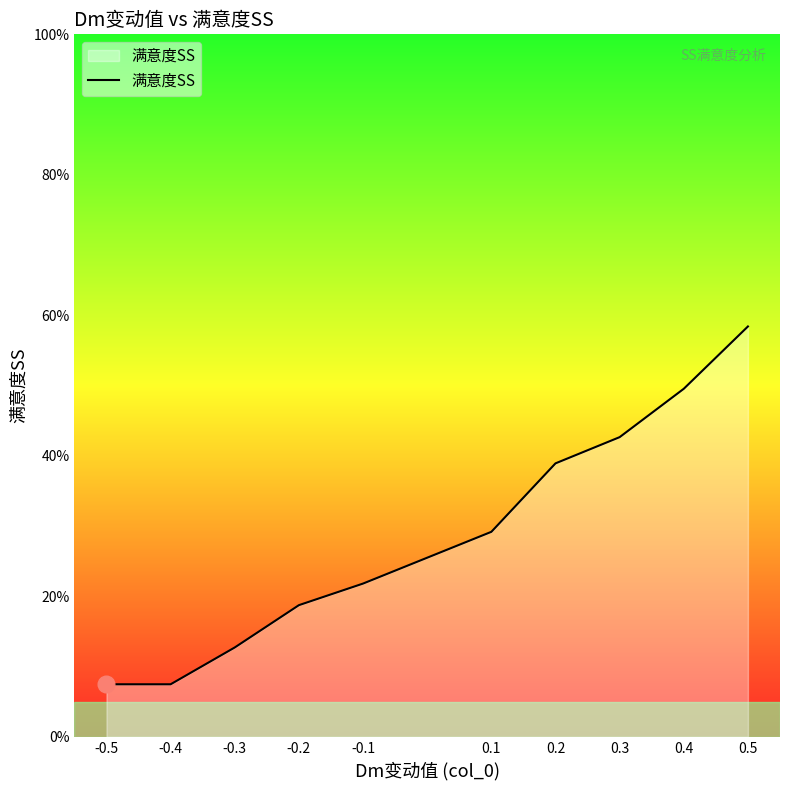

What is the value of the 1st point from the left?

0.1